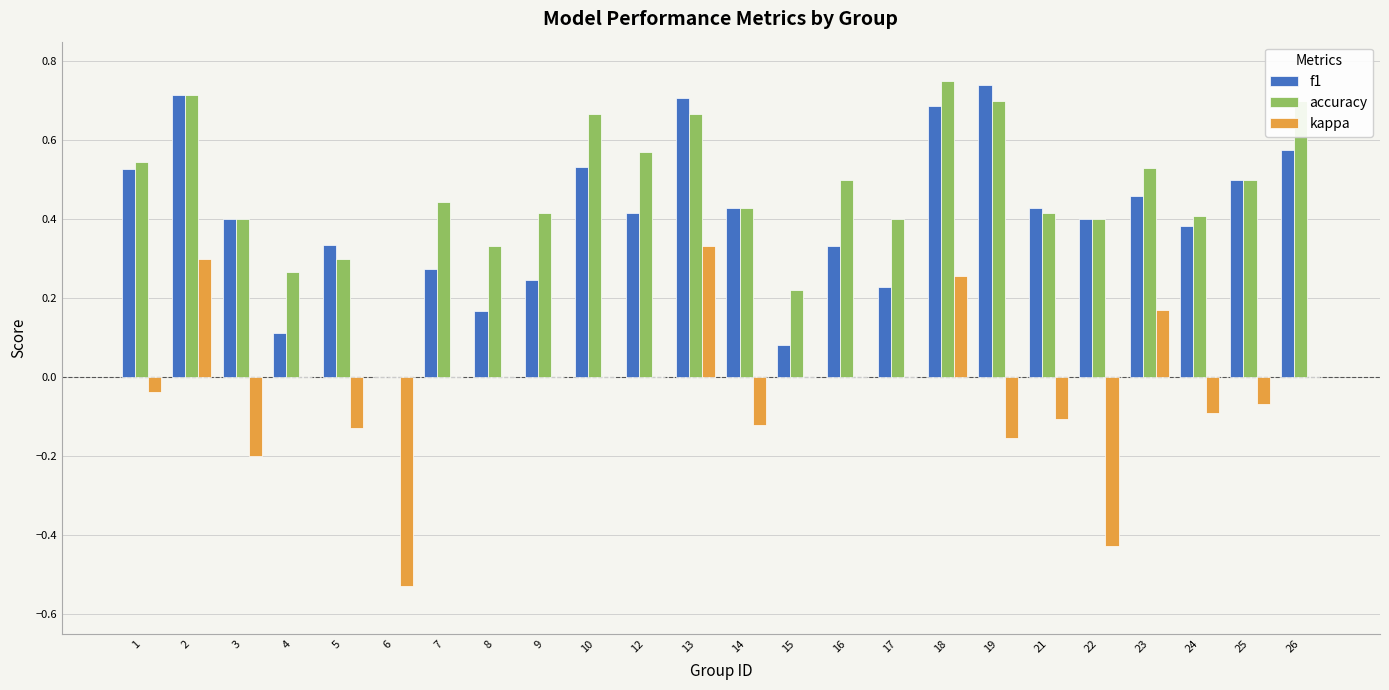

Is it true that accuracy equals 0.4 at 22?

True